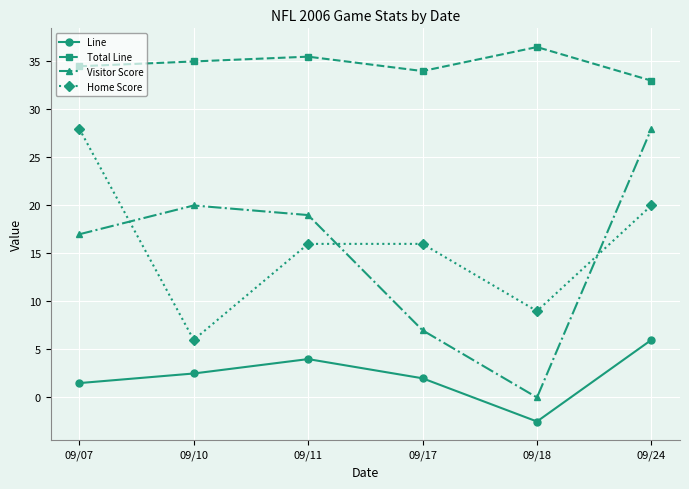

At how many categories does at least one series exceed 18?

6